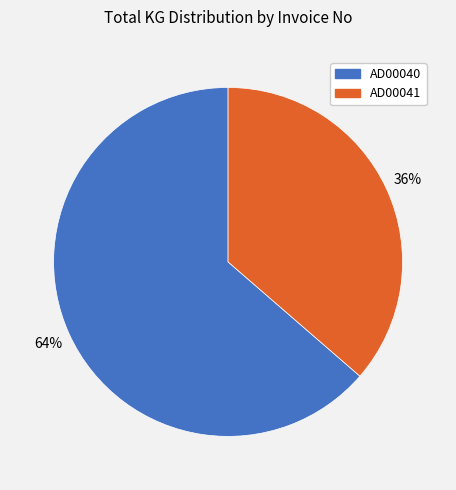

To the nearest percent, what is the combined percentage of AD00041 and AD00040?

100%